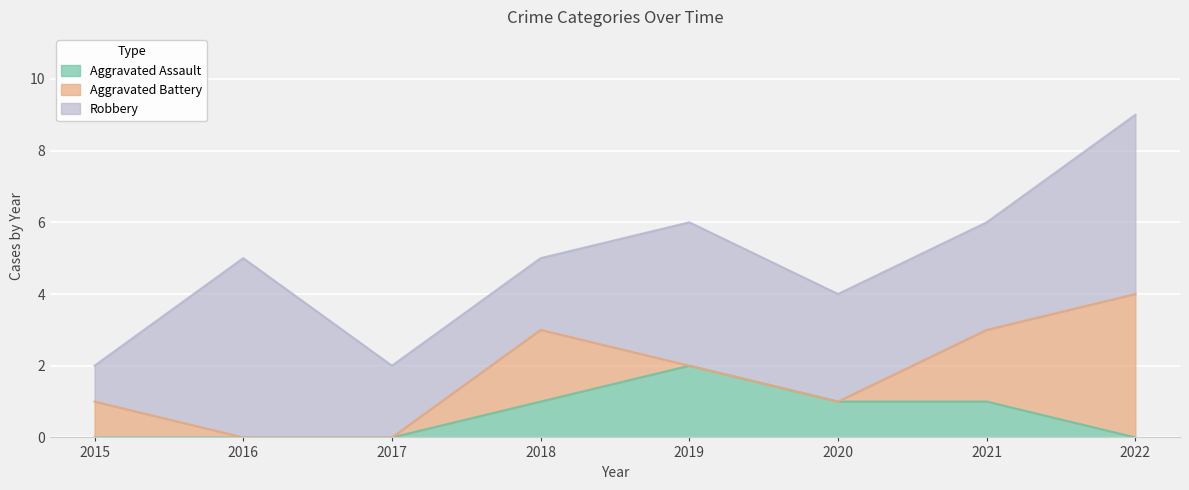

How many positive values does the Aggravated Assault series have?

4